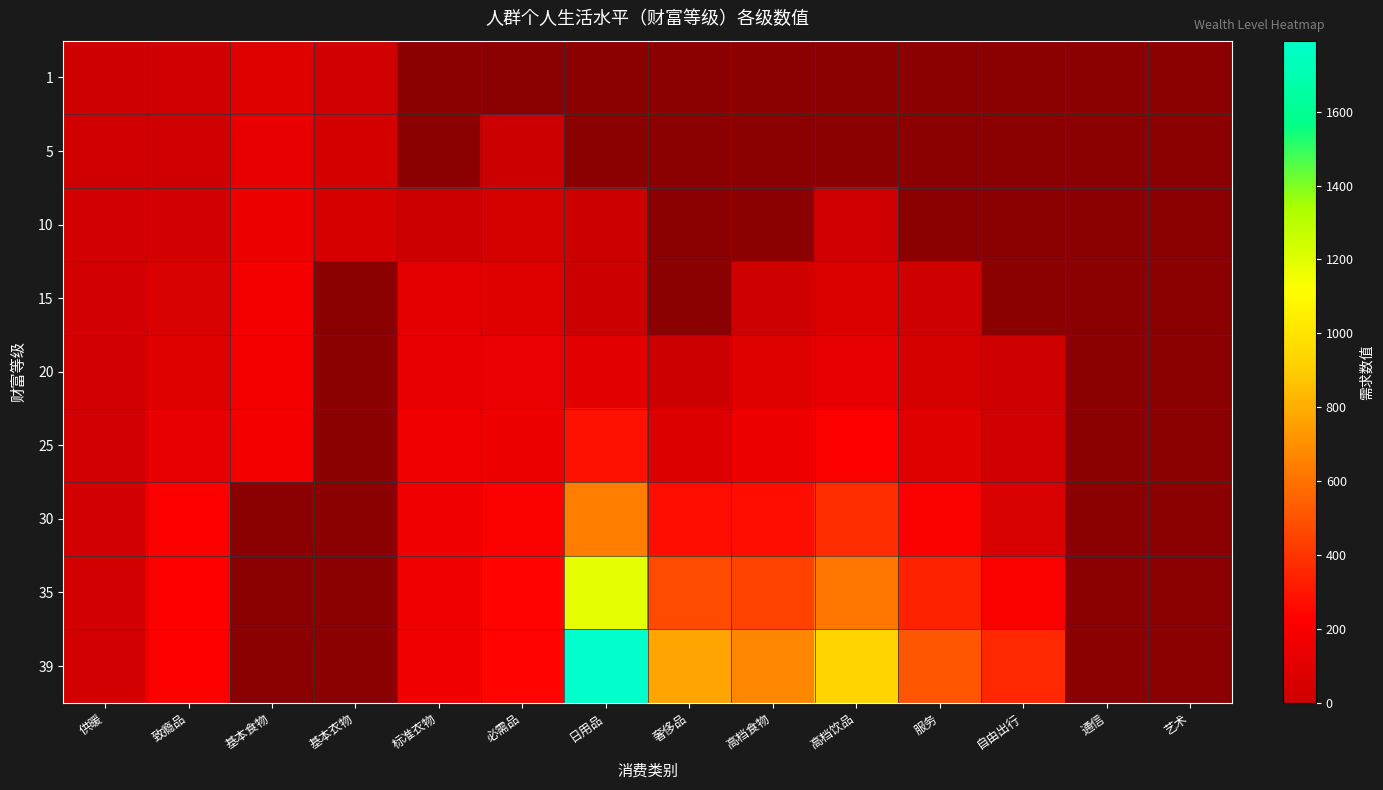

Which series has the widest spread of values?

39